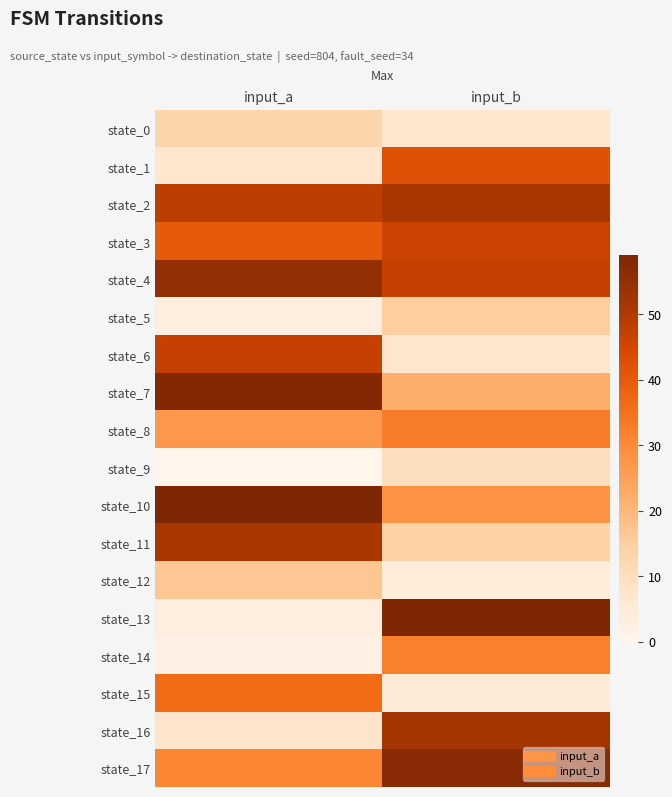

Reading left to right, list all the values displayed in this chart.

state_0: input_a=13	input_b=7
state_1: input_a=7	input_b=42
state_2: input_a=48	input_b=51
state_3: input_a=40	input_b=46
state_4: input_a=55	input_b=47
state_5: input_a=3	input_b=15
state_6: input_a=47	input_b=7
state_7: input_a=58	input_b=22
state_8: input_a=27	input_b=33
state_9: input_a=0	input_b=10
state_10: input_a=59	input_b=28
state_11: input_a=51	input_b=14
state_12: input_a=17	input_b=4
state_13: input_a=3	input_b=59
state_14: input_a=2	input_b=32
state_15: input_a=36	input_b=5
state_16: input_a=8	input_b=52
state_17: input_a=31	input_b=57